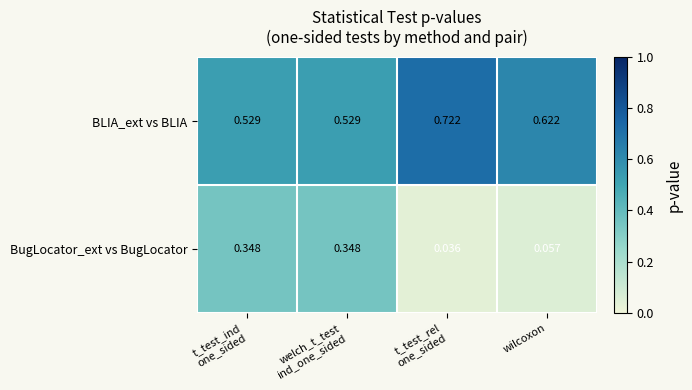

Which series has the widest spread of values?

BugLocator_ext vs BugLocator